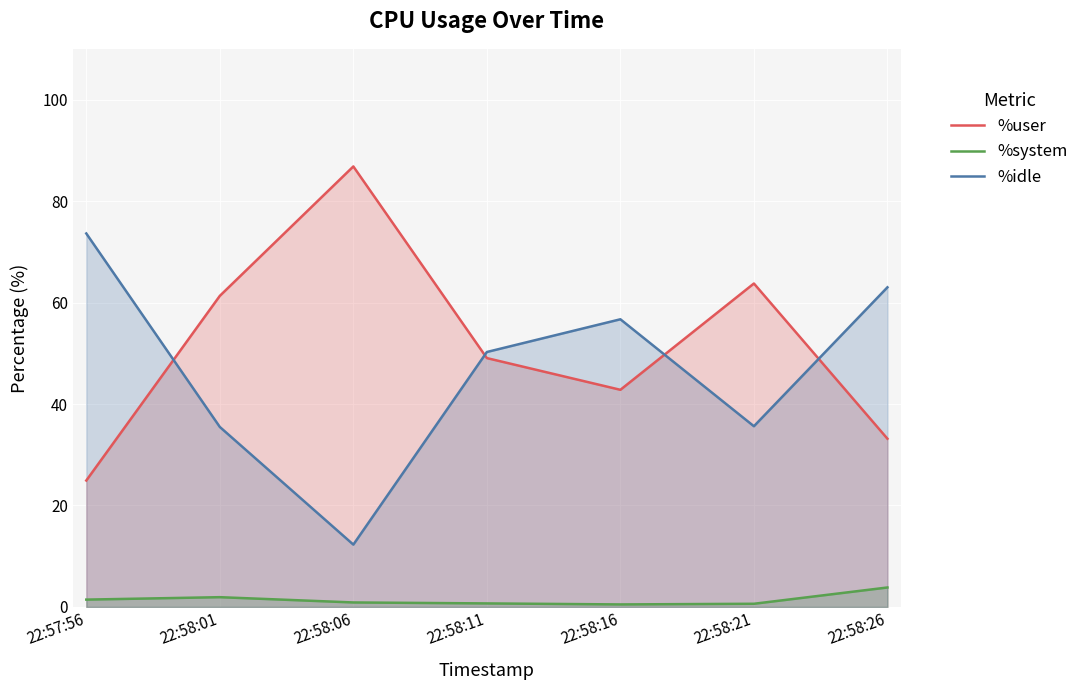

In %idle, how many points are higher than both neighbors (excluding endpoints)?

1